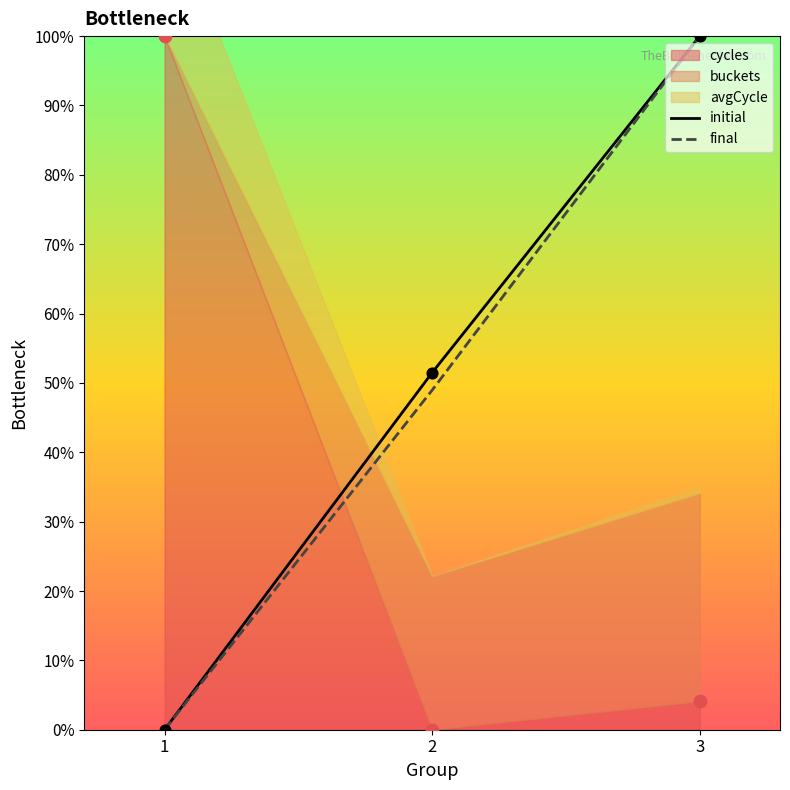

Which series reaches the maximum Y coordinate?

initial